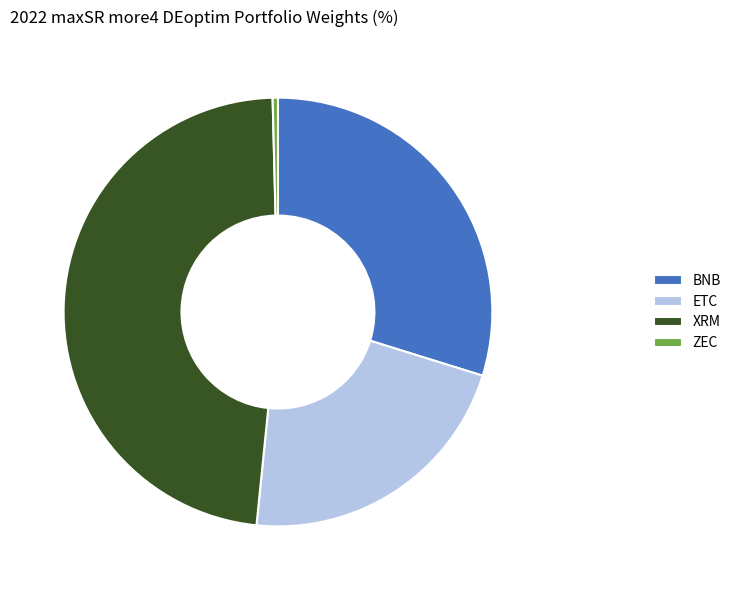

The BNB slice represents 30% of the pie. True or false?

True